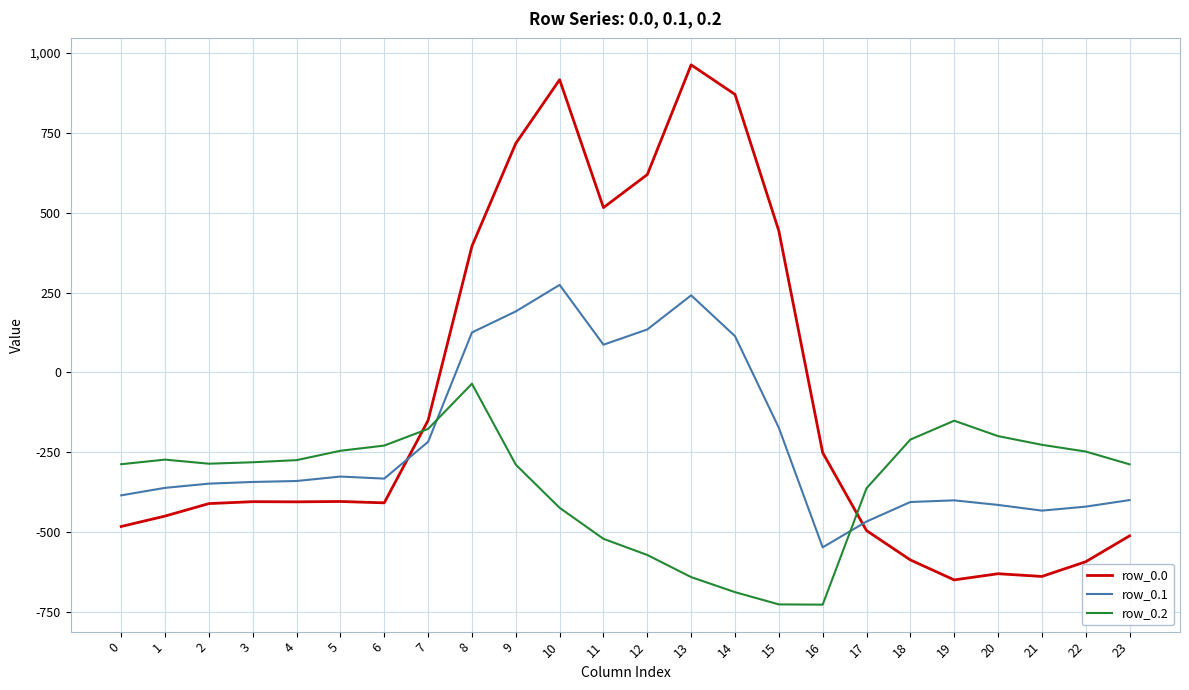

How many intersections are there between row_0.0 and row_0.2?

2